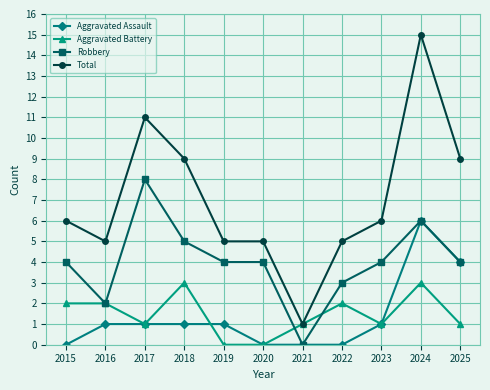

At which category is the sum across all series the highest?

2024